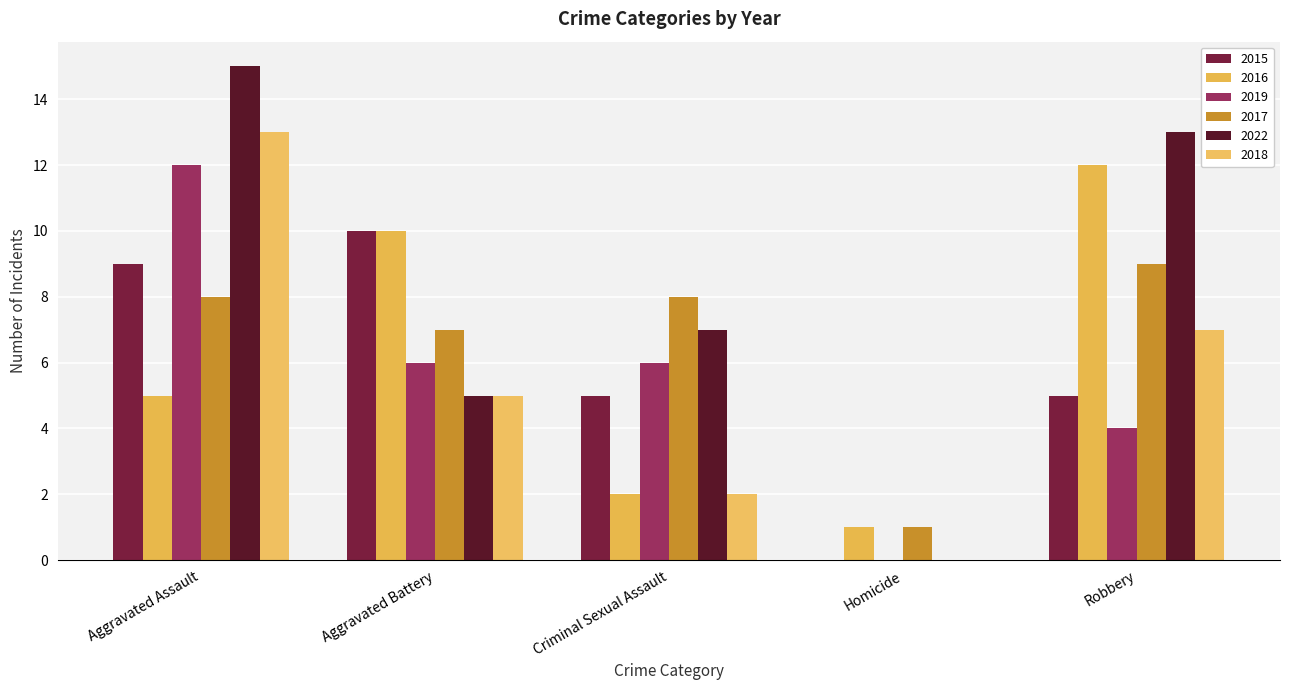

True or false: 2022 has a value of 11 at Criminal Sexual Assault.

False